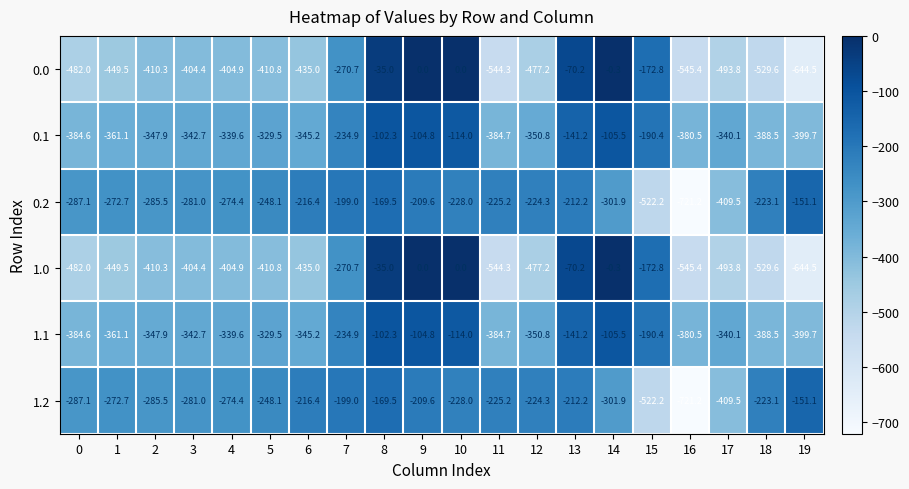

Rank the categories by 0.2 value from lowest to highest.

16, 15, 17, 14, 0, 2, 3, 4, 1, 5, 10, 11, 12, 18, 6, 13, 9, 7, 8, 19